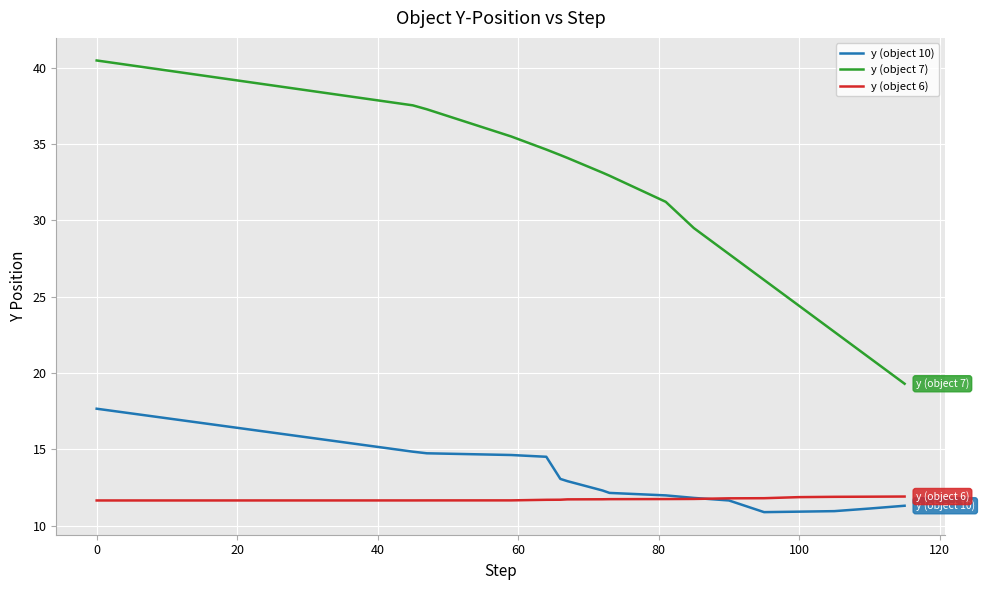

What are all the series names shown in the legend?

y (object 10), y (object 7), y (object 6)